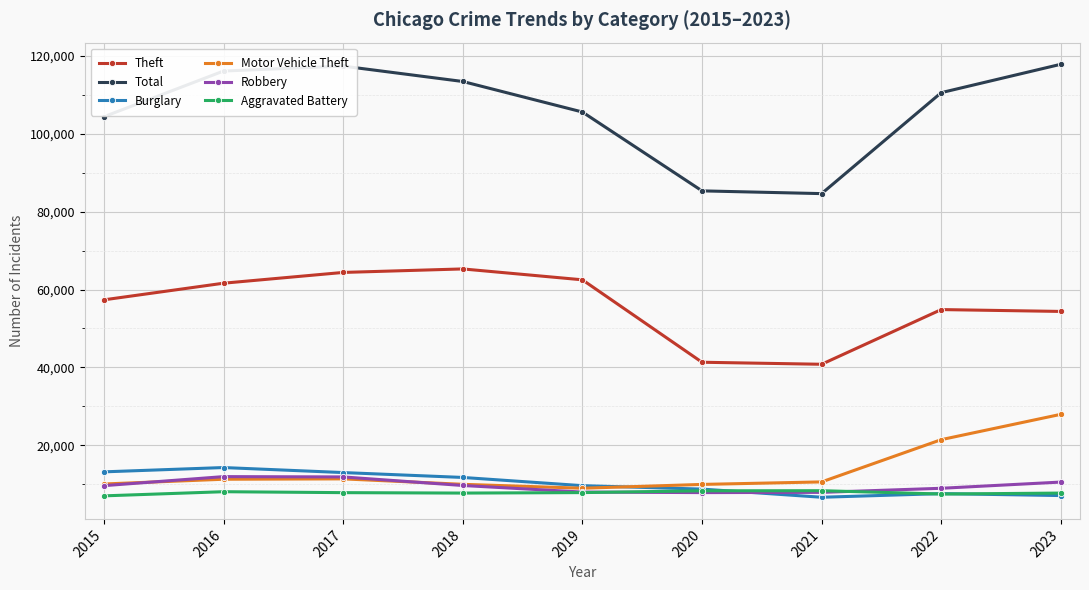

What is the minimum value for Burglary?

6662